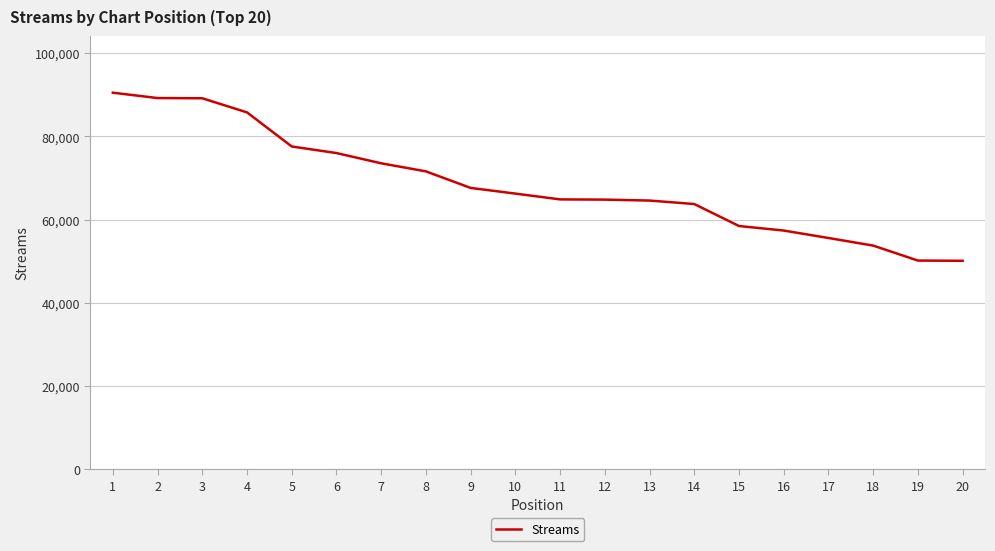

The value at 3 is 89148. True or false?

True